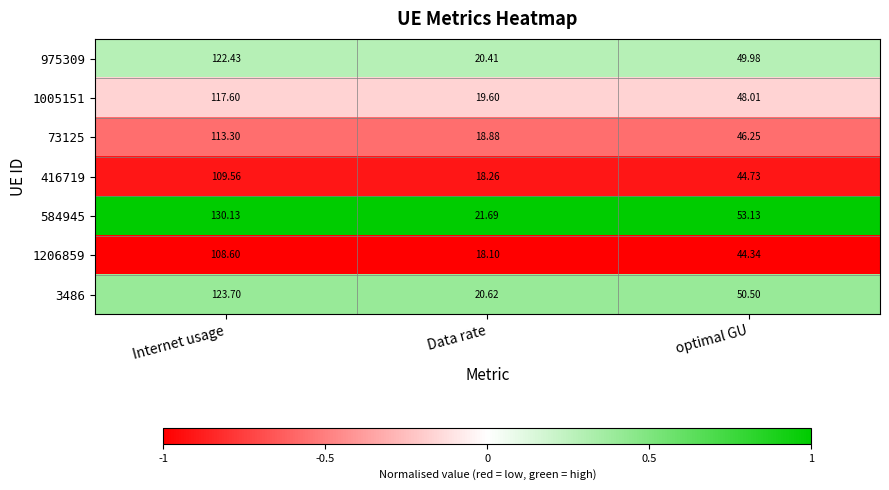

At which category is the sum across all series the highest?

Internet usage